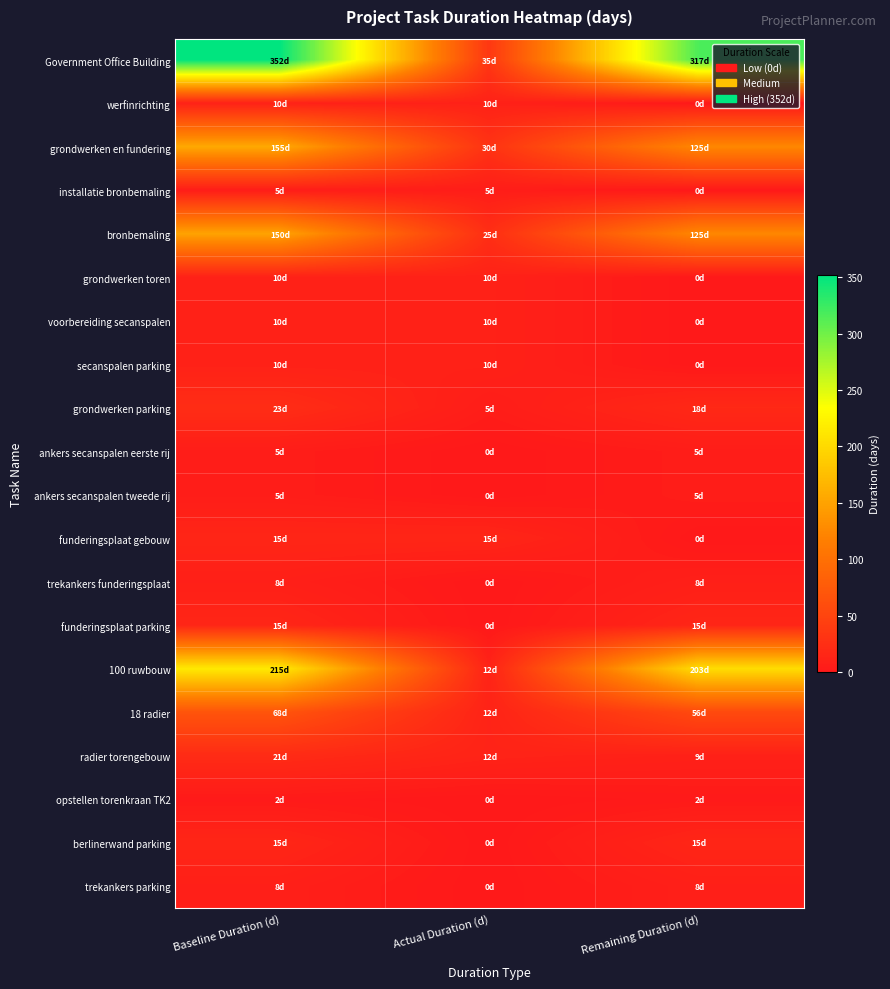

Which series has the largest range (max minus min)?

Government Office Building